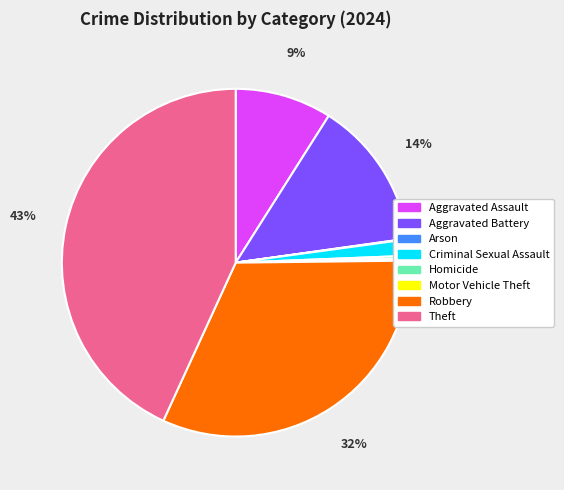

Does Criminal Sexual Assault represent more than half of the total?

No